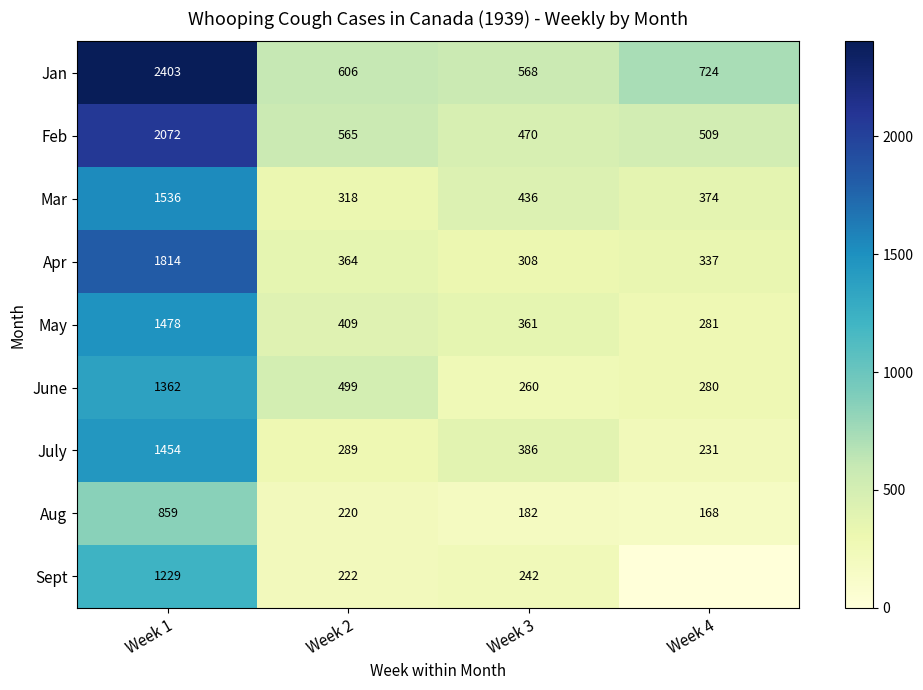

Rank the categories by Mar value from highest to lowest.

Week 1, Week 3, Week 4, Week 2